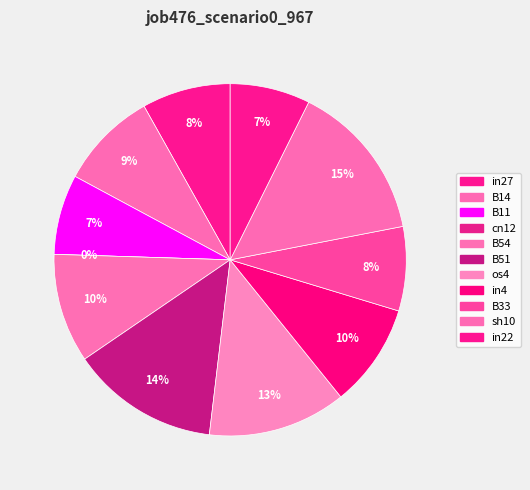

Does in22 account for over 50% of the chart?

No